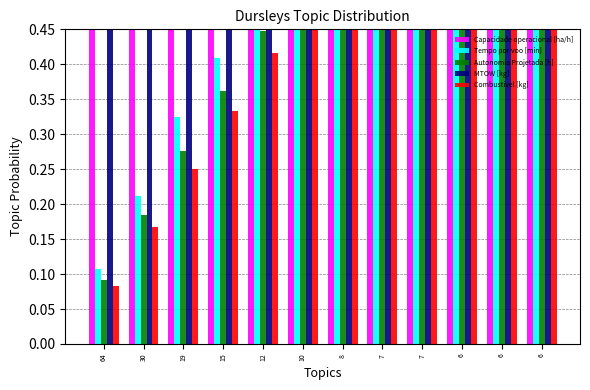

Rank the categories by Combustivel [kg] value from highest to lowest.

6, 6, 6, 7, 7, 8, 10, 12, 15, 19, 30, 64